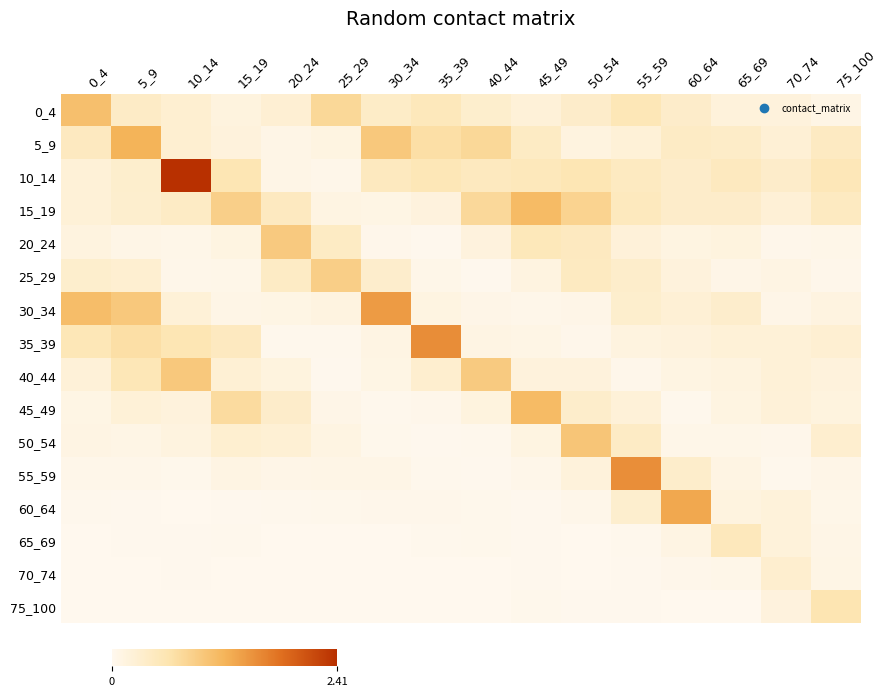

At which category is the sum across all series the highest?

10_14